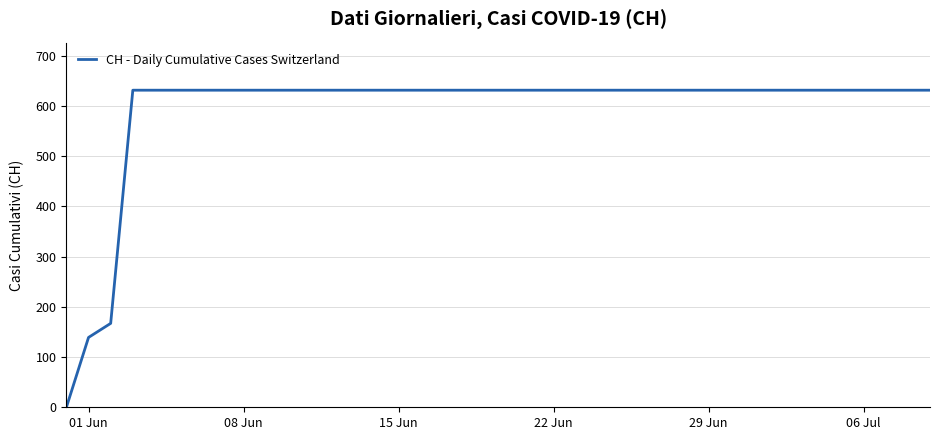

What is the maximum value shown in the chart?

631